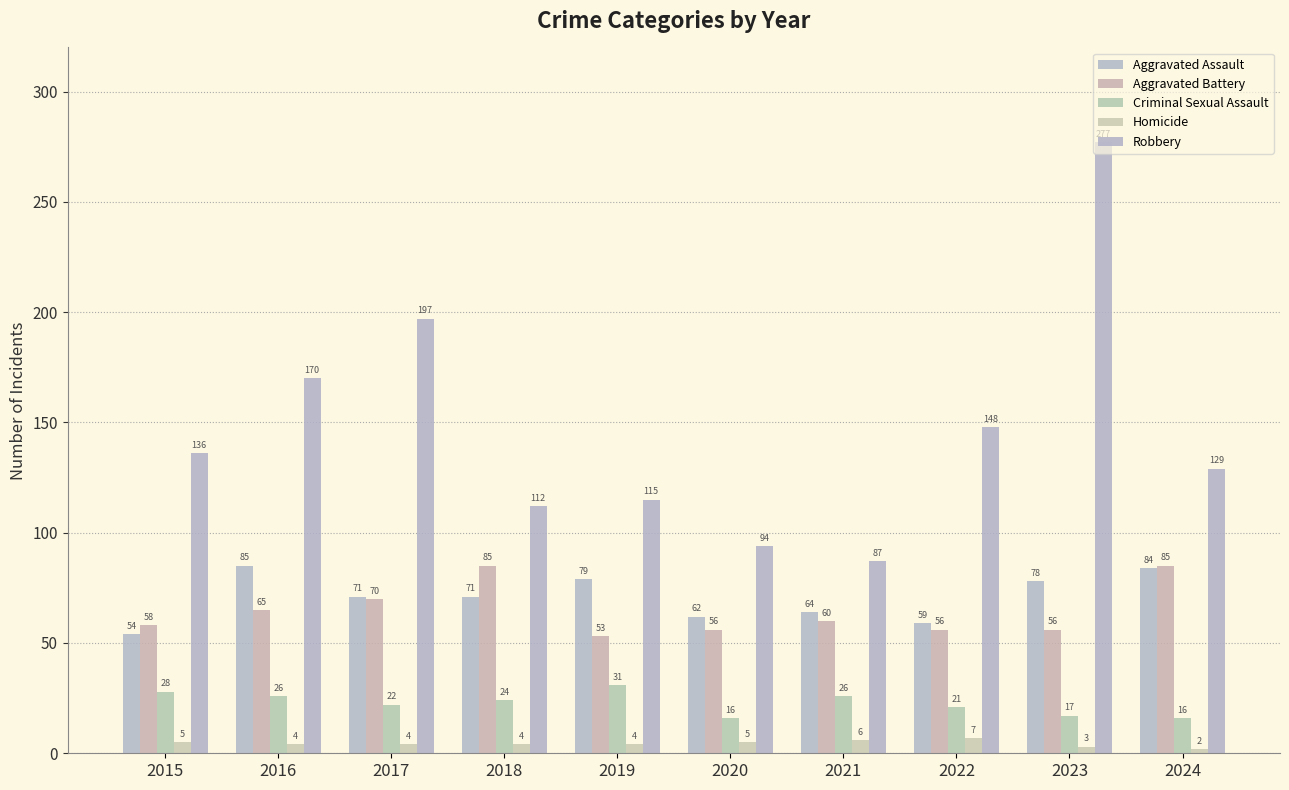

What are all the series names shown in the legend?

Aggravated Assault, Aggravated Battery, Criminal Sexual Assault, Homicide, Robbery